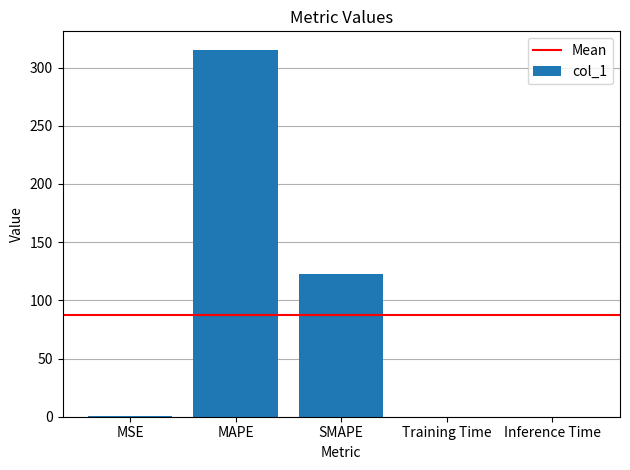

True or false: the data shows 315.4 at MAPE.

True